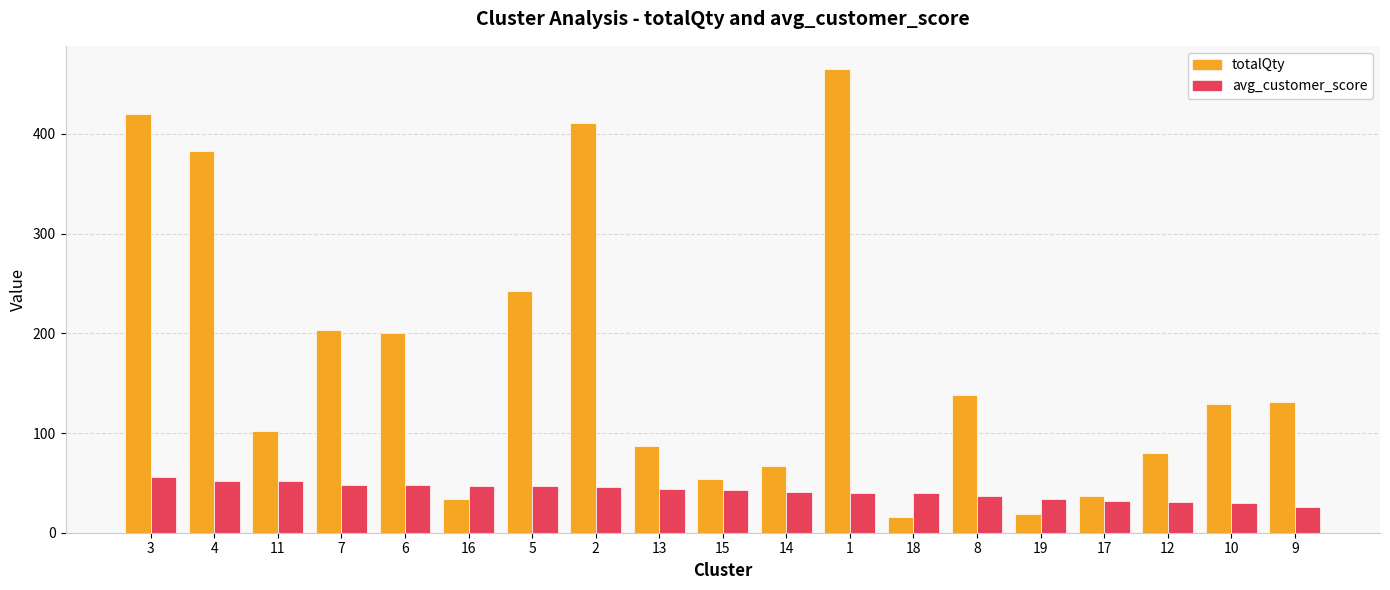

What position from the right is 11?

17